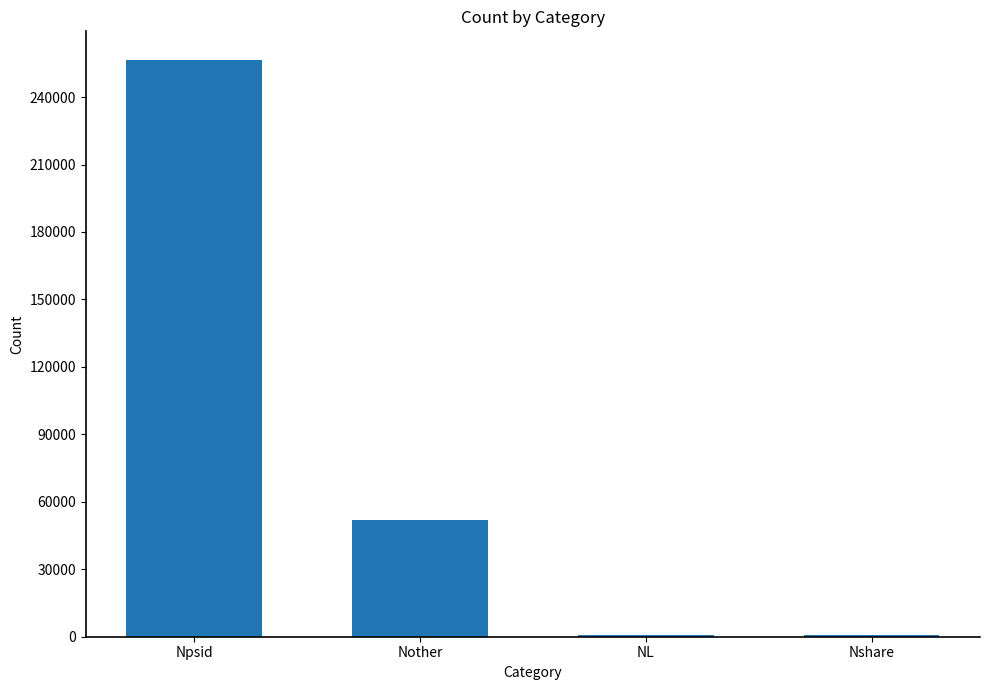

The value at Nother is 51995. True or false?

True